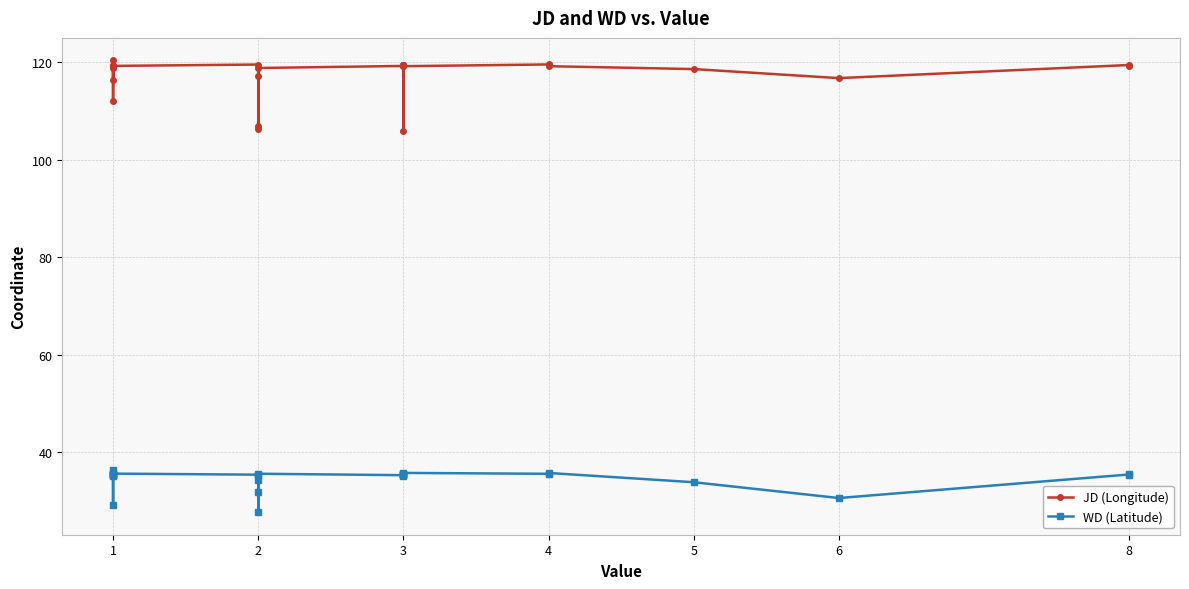

At which category does JD (Longitude) reach its first local peak?

1